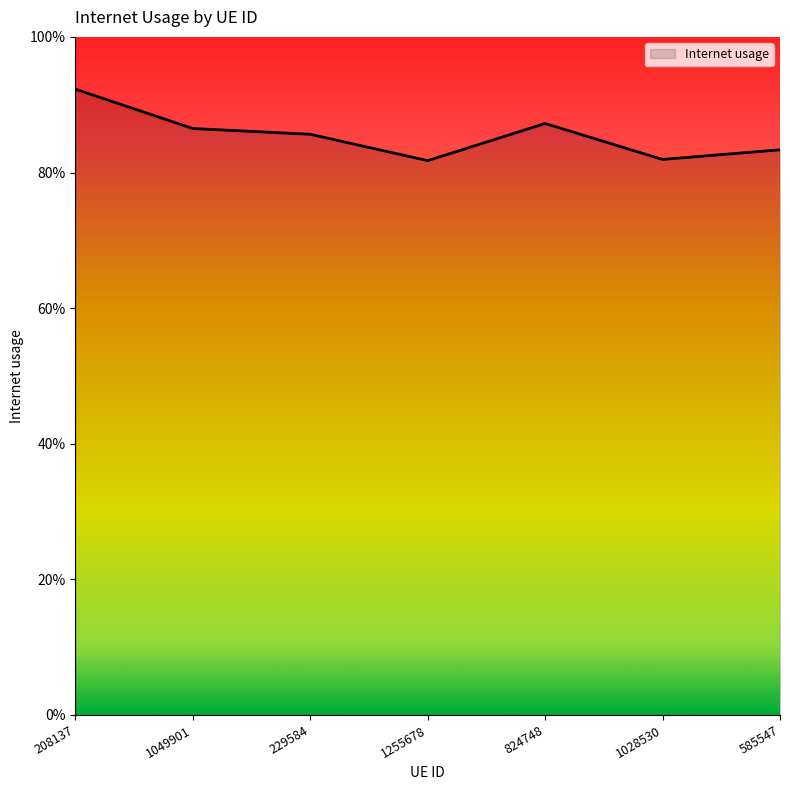

Does the chart have visible grid lines?

No